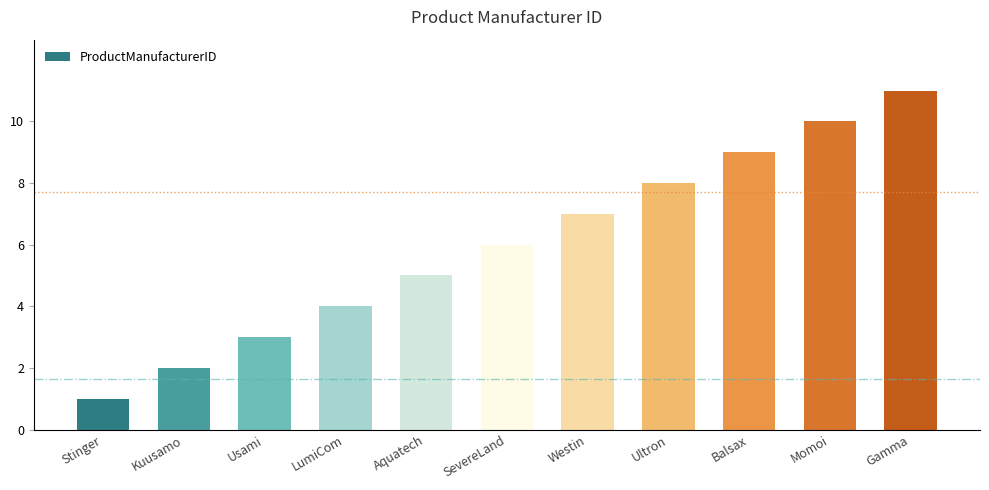

What is the value of the 5th bar from the left?

5